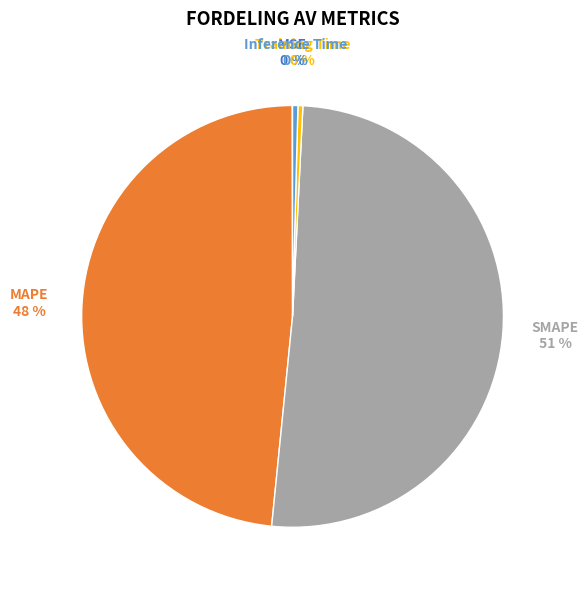

Do SMAPE and MAPE together represent more than half of the pie?

Yes